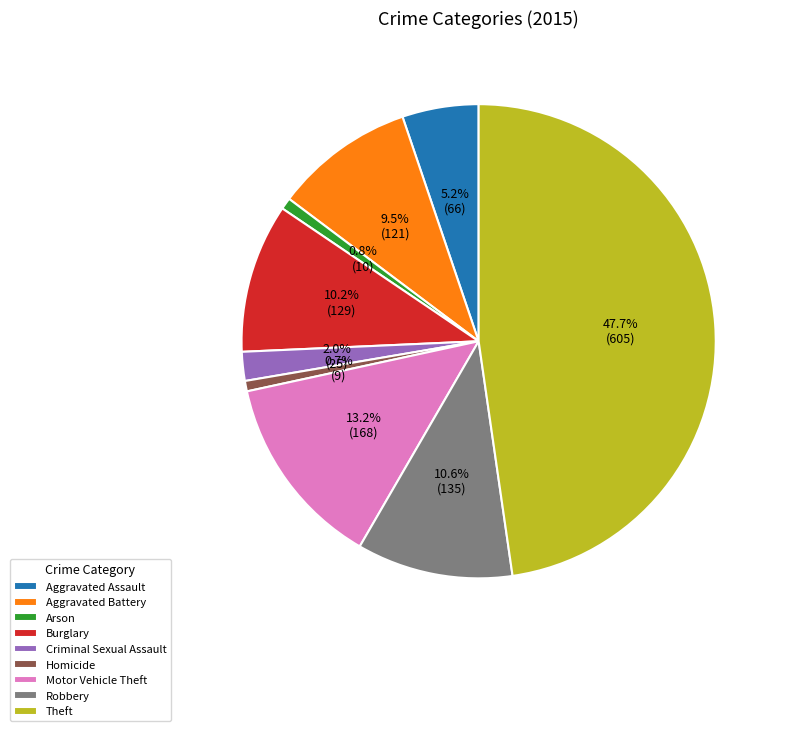

To the nearest percent, what portion does Aggravated Assault represent?

5%